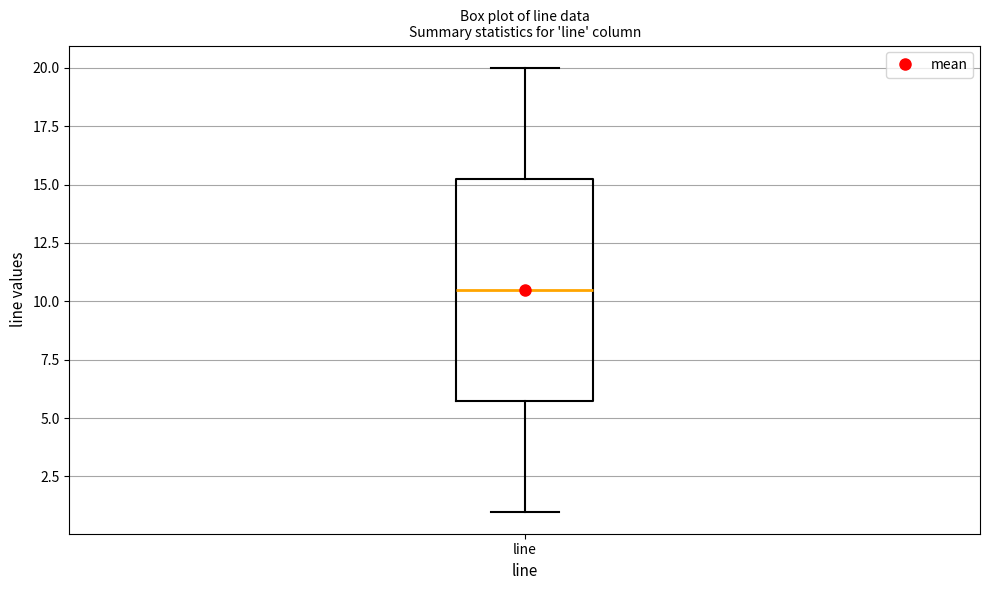

Transcribe this box plot: give where the median line is, the range the box spans, and where the two whiskers end, as read against the y-axis. The values are not printed on the chart, so give them approximately, as read against the axis.

median 10.5, box 6.0 to 15.5, whiskers 1.0 to 20.0